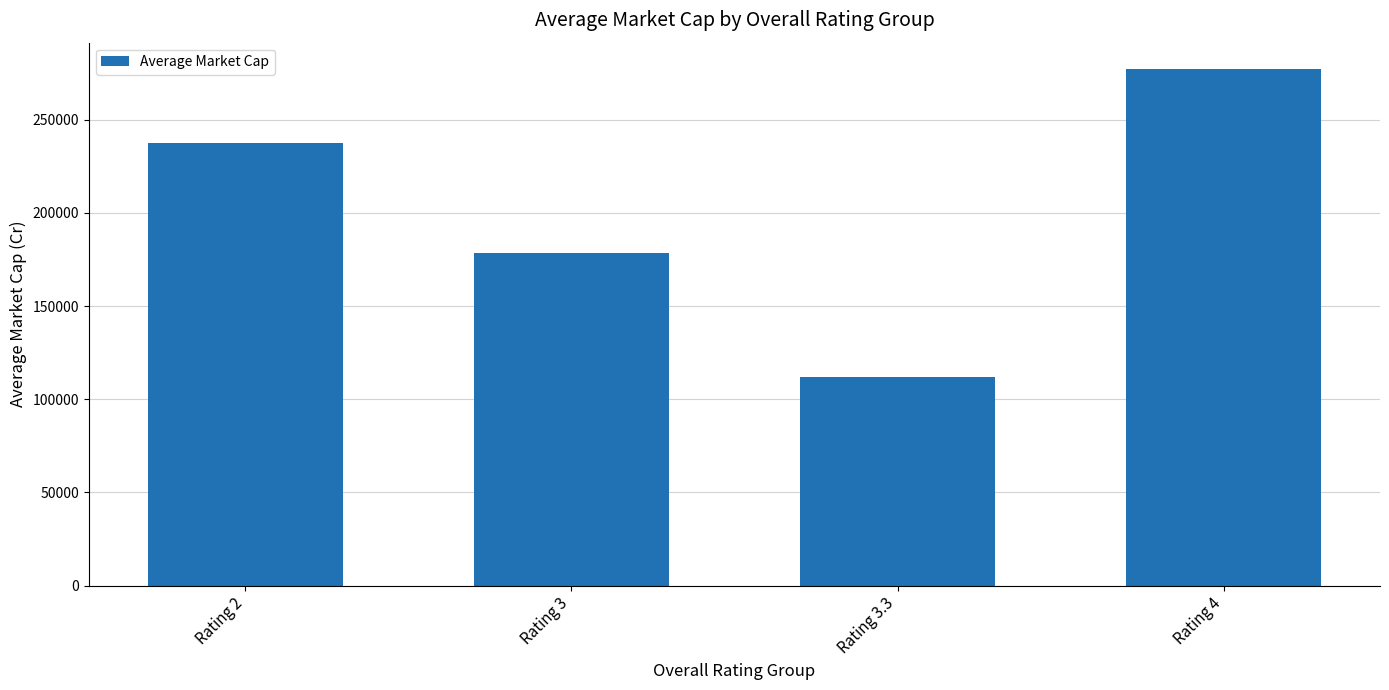

List the labels in order of value, smallest first.

Rating 3.3, Rating 3, Rating 2, Rating 4